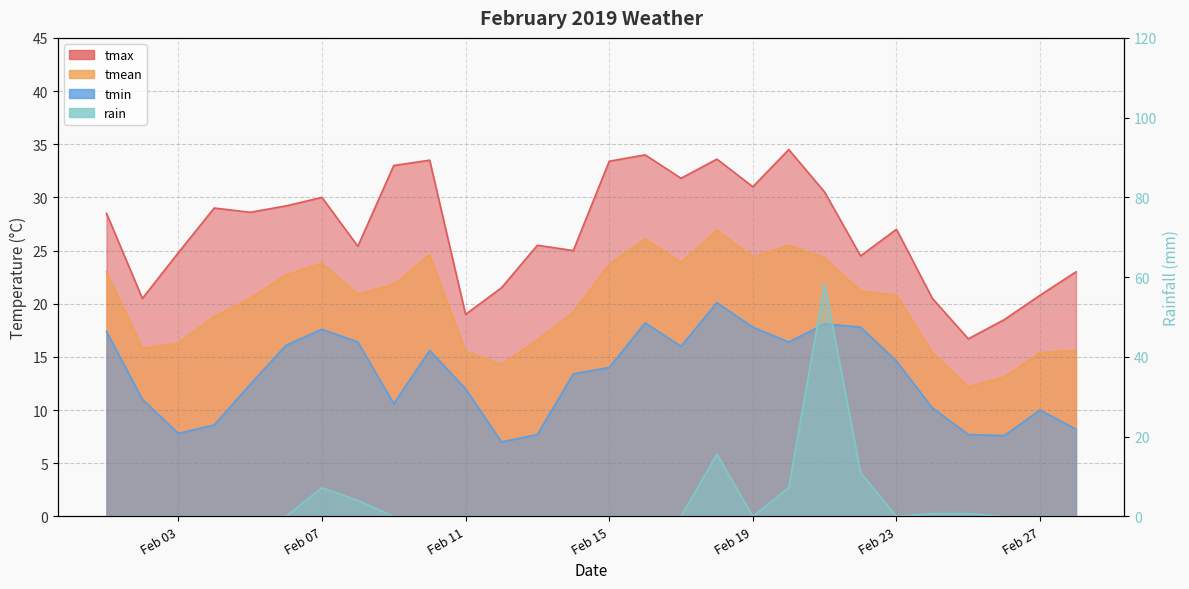

True or false: tmin and tmean intersect in this chart.

False